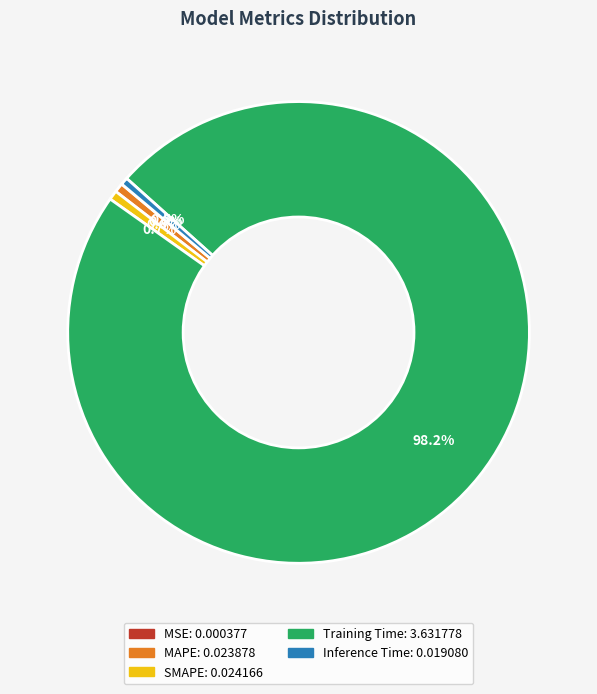

Is there a majority slice in this chart?

Yes